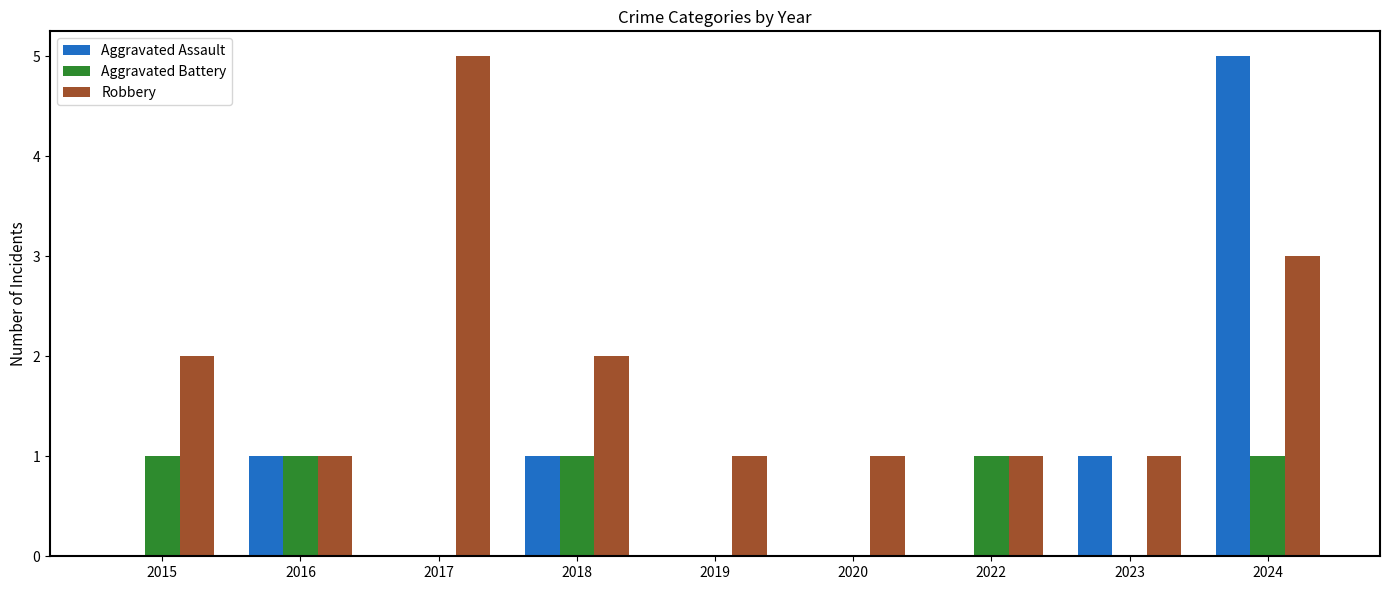

Between 2019 and 2024, which series saw the biggest shift?

Aggravated Assault